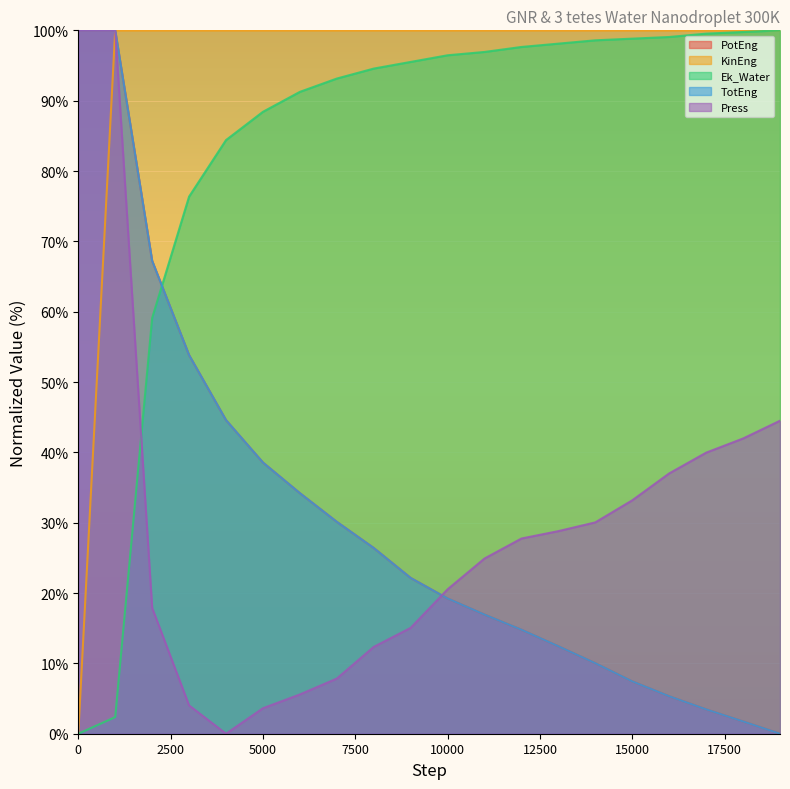

Which category has the lowest value across all series?

19000